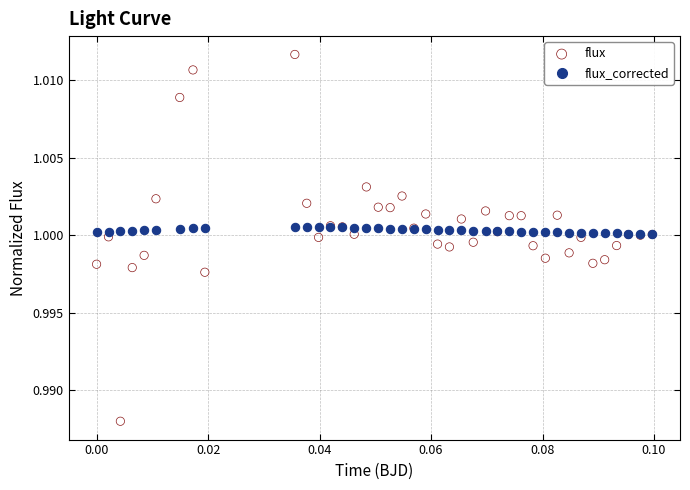

Which series reaches the minimum Y coordinate?

flux